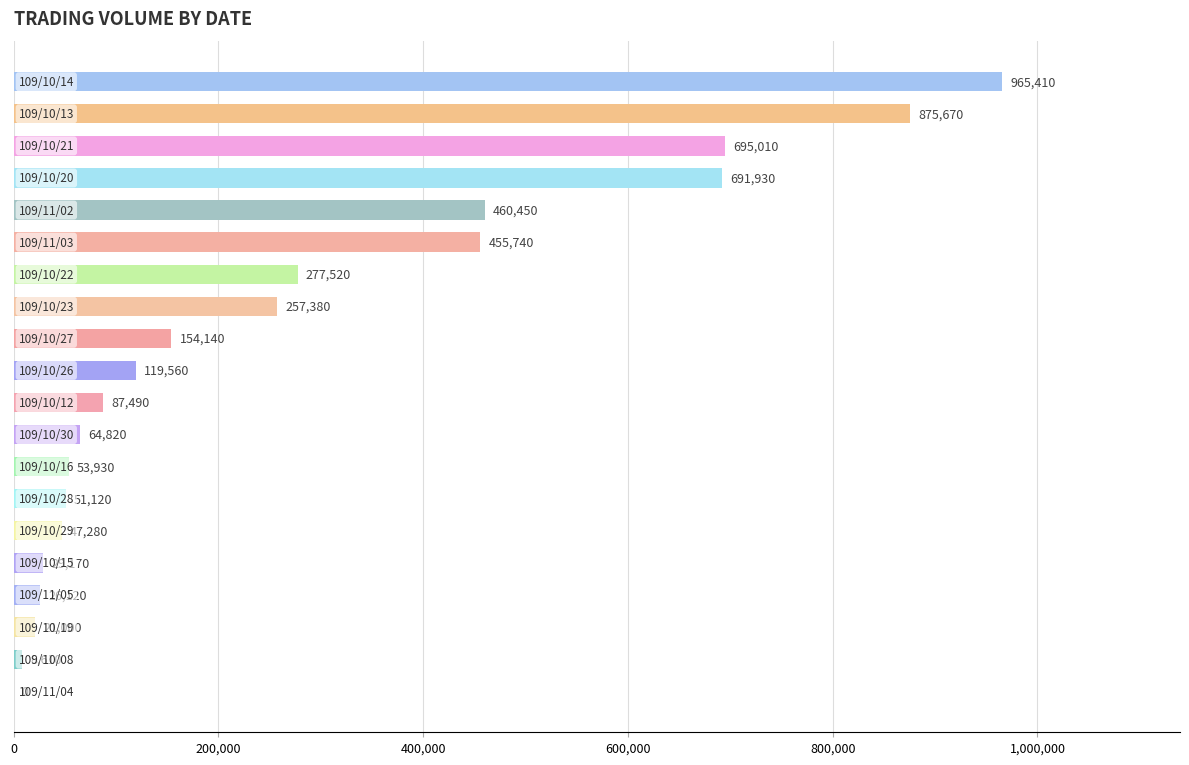

Does the chart contain stacked bars?

No